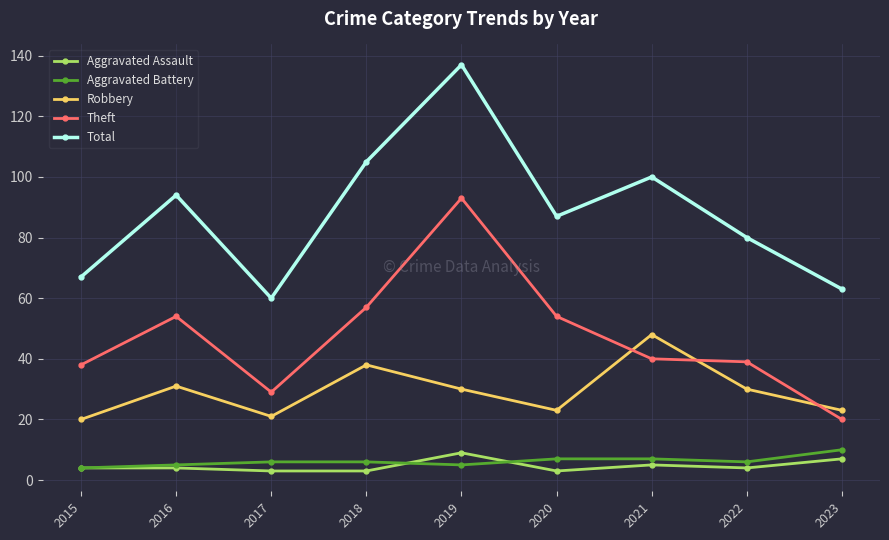

Is it true that Robbery equals 11 at 2016?

False